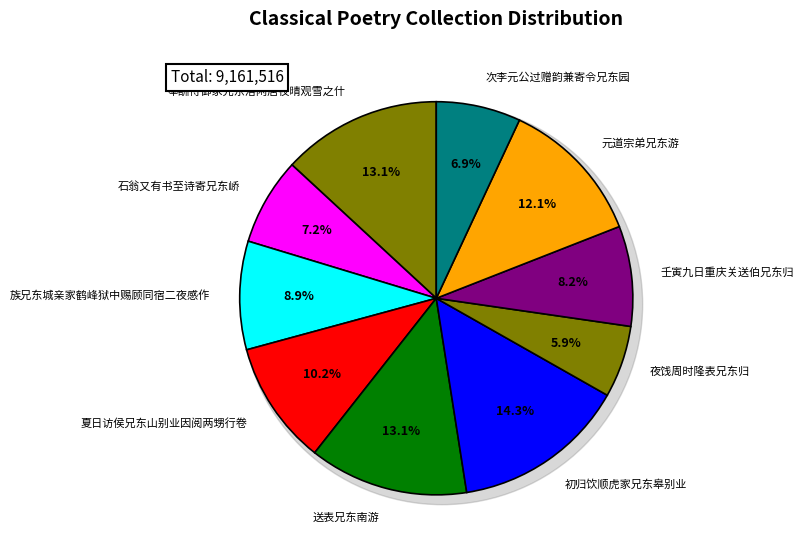

Does any single category account for the majority?

No